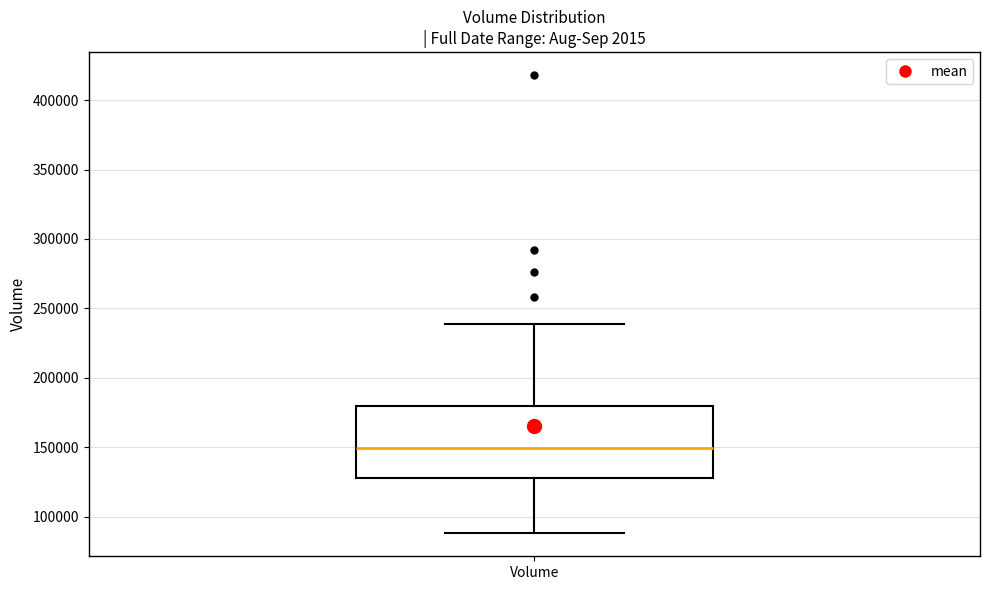

Read this box plot against the y-axis: the position of the median line, the range covered by the box, and the ends of both whiskers. The values are not printed on the chart, so give them approximately, as read against the axis.

median 150000, box 130000 to 180000, whiskers 90000 to 240000